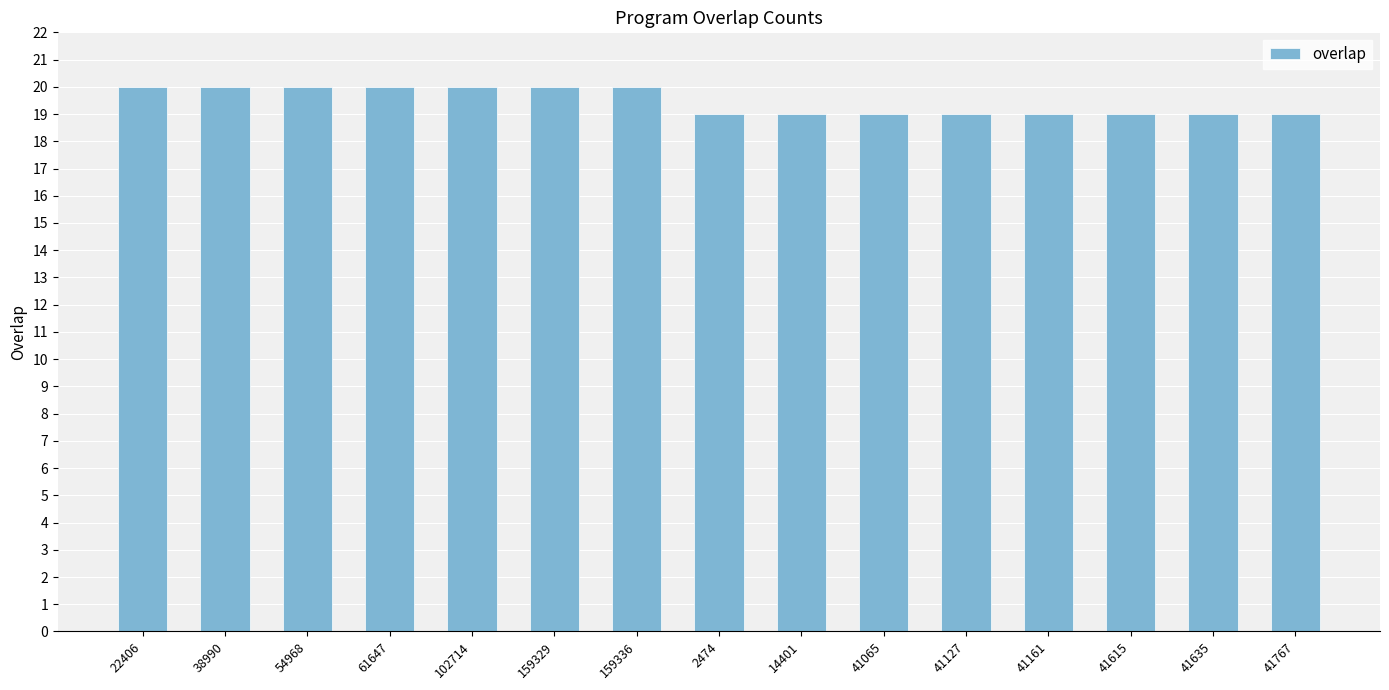

What is the sum of the values at 22406 and 61647?

40